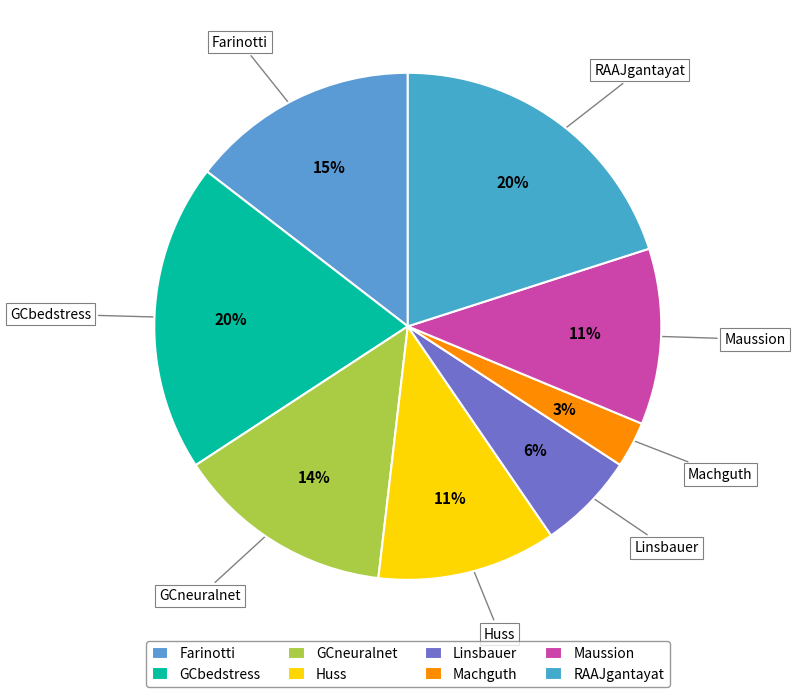

To the nearest percent, what is the average slice percentage?

12%